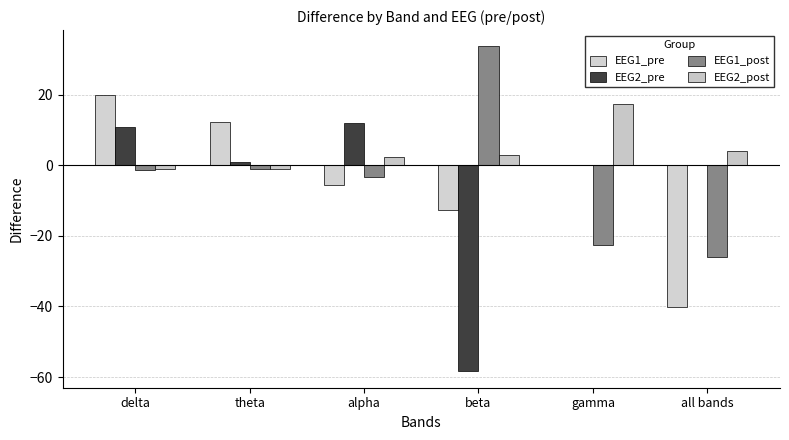

At how many categories does at least one series exceed 32?

1